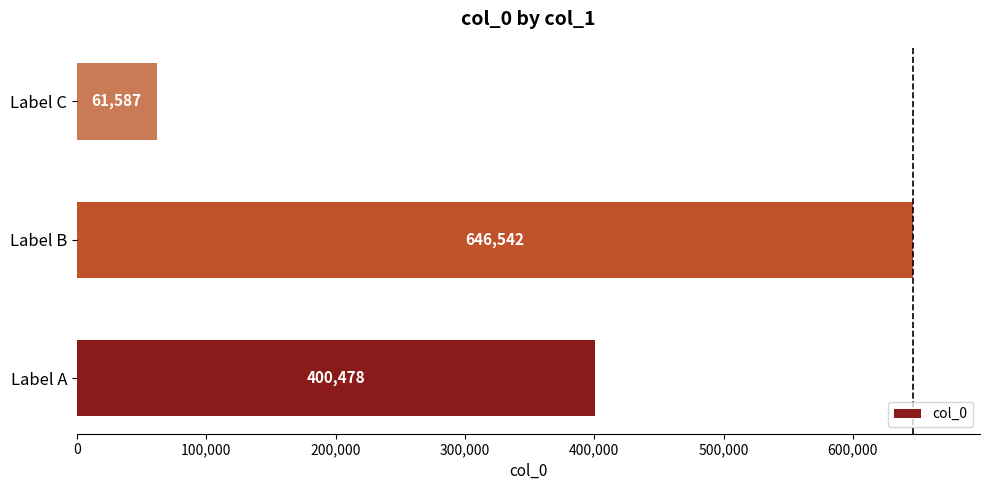

List the labels in order of value, largest first.

Label B, Label A, Label C